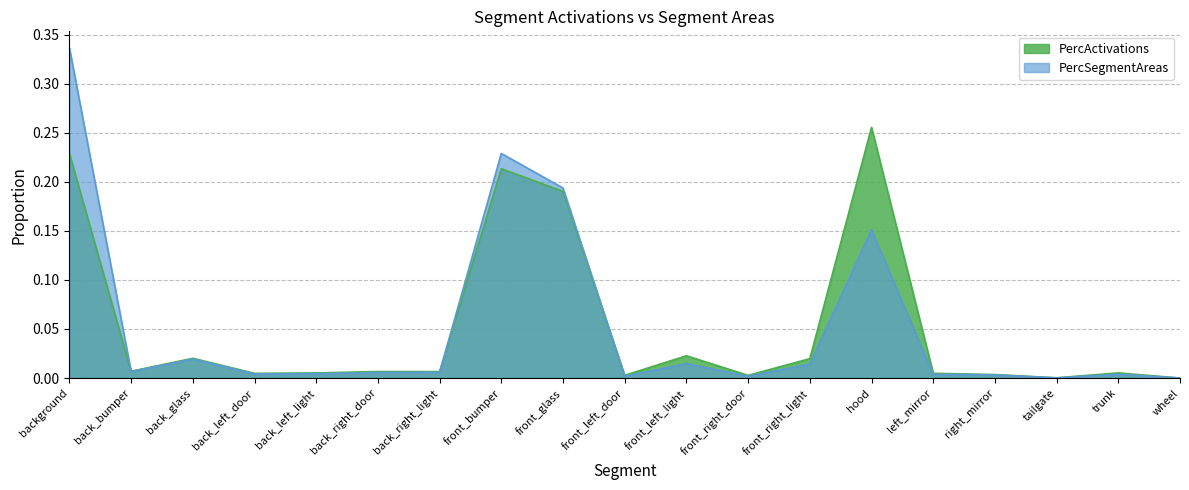

What is the label of the 11th point from the right?

front_glass